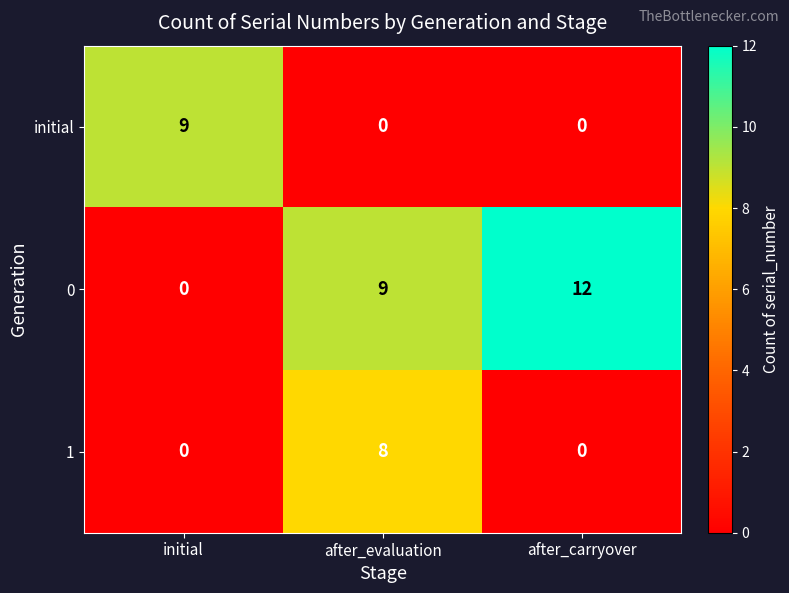

How many data points in initial are above 0?

1